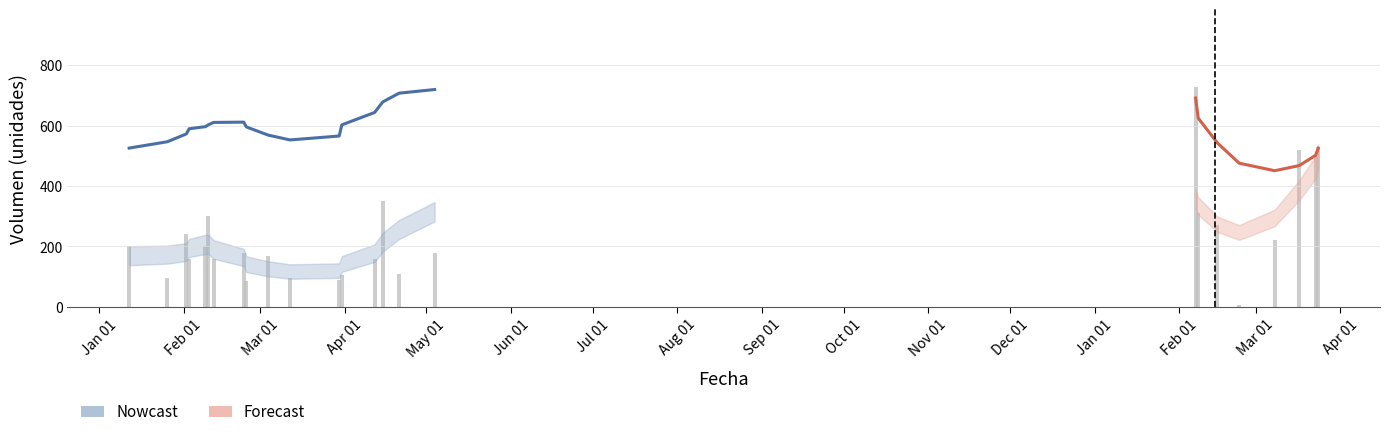

What value does the data have at Jan 01, to the nearest 50?

200